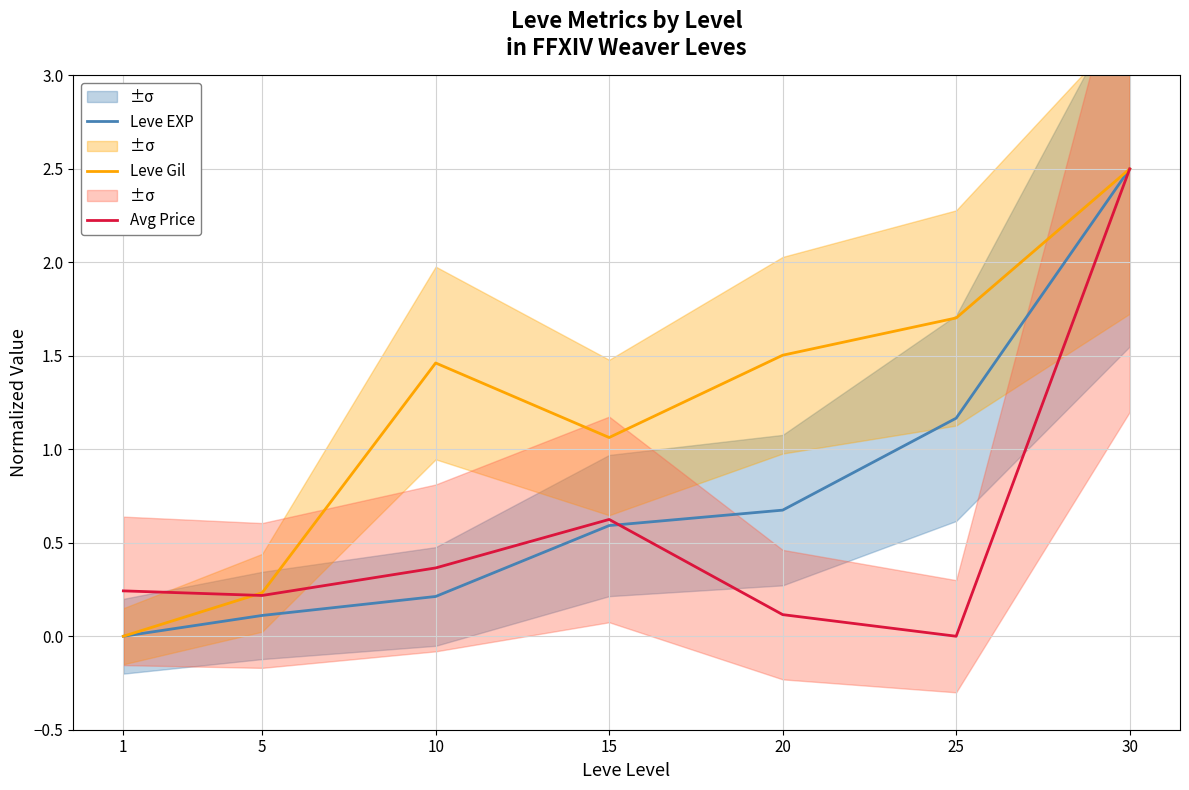

Reading left to right, list all the values displayed in this chart.

Leve EXP: 0.0	0.1	0.2	0.6	0.7	1.2	2.5
Leve Gil: 0.0	0.2	1.5	1.1	1.5	1.7	2.5
Avg Price: 0.2	0.2	0.4	0.6	0.1	0.0	2.5